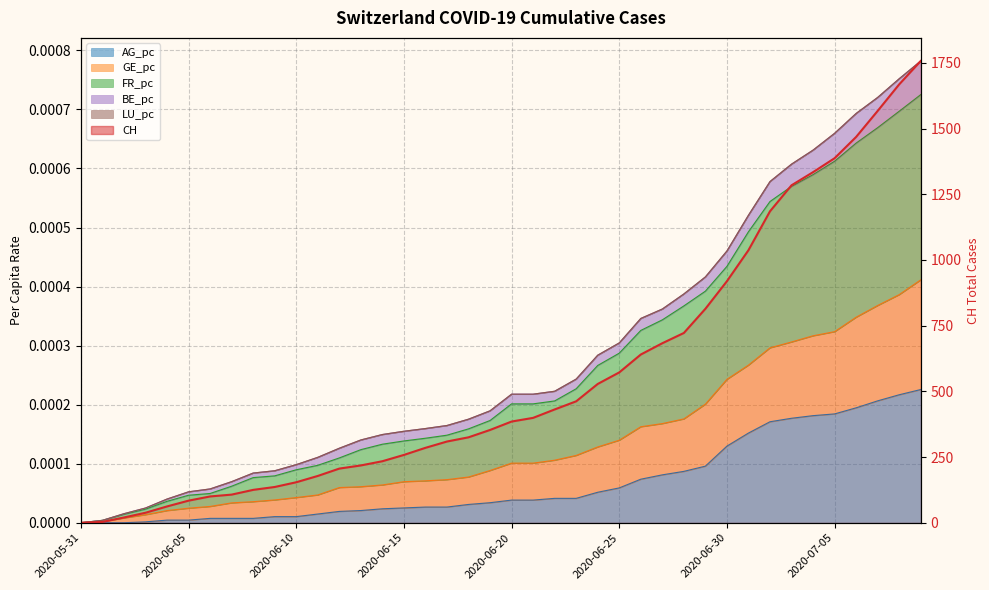

What is the greatest value displayed?

1757